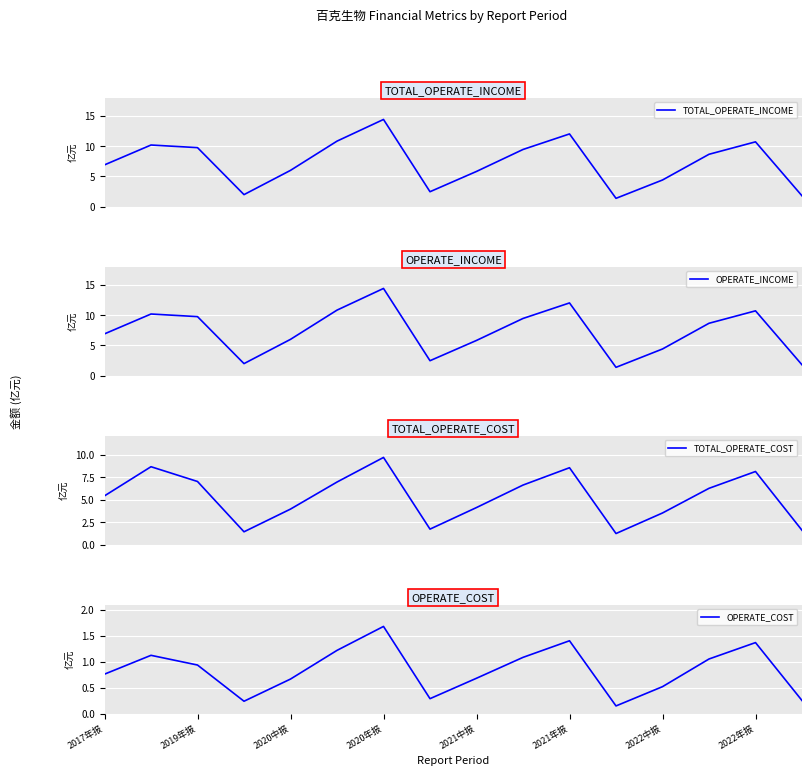

True or false: OPERATE_COST has a value of 0.9 at 2020中报.

False